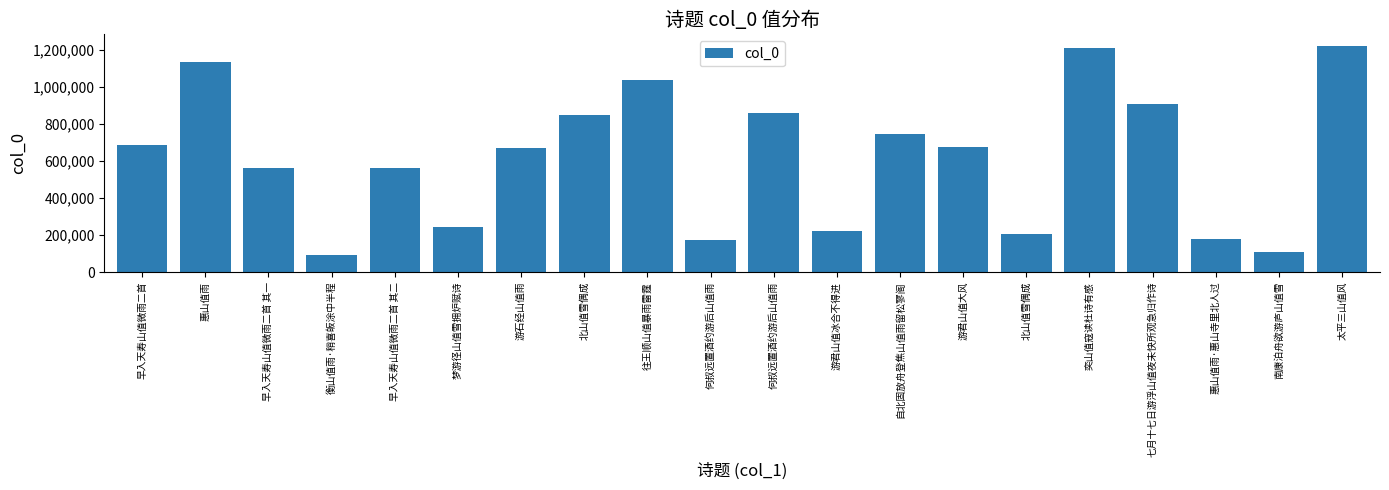

How many data points does each series have?

20